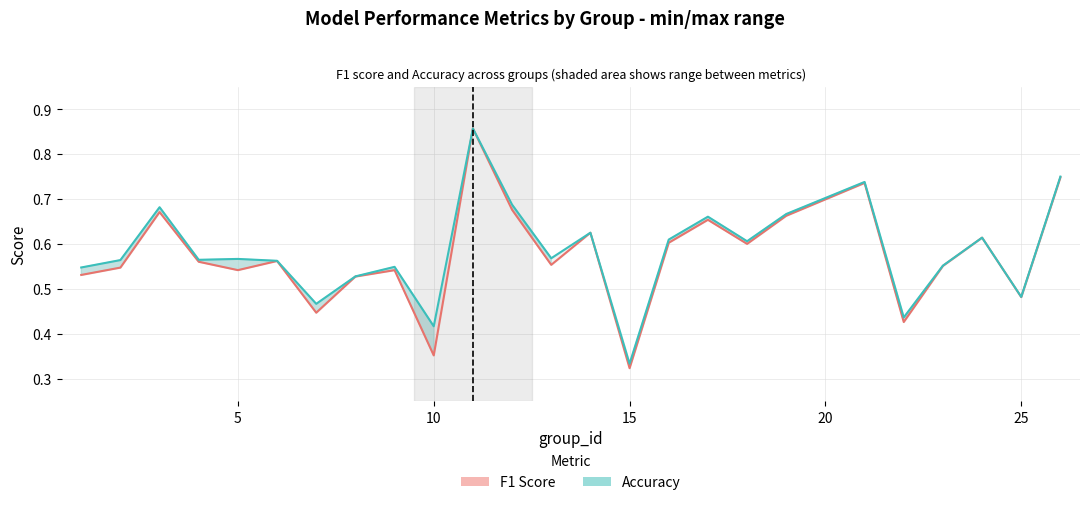

True or false: accuracy_line has more than 1 interior local peaks.

True